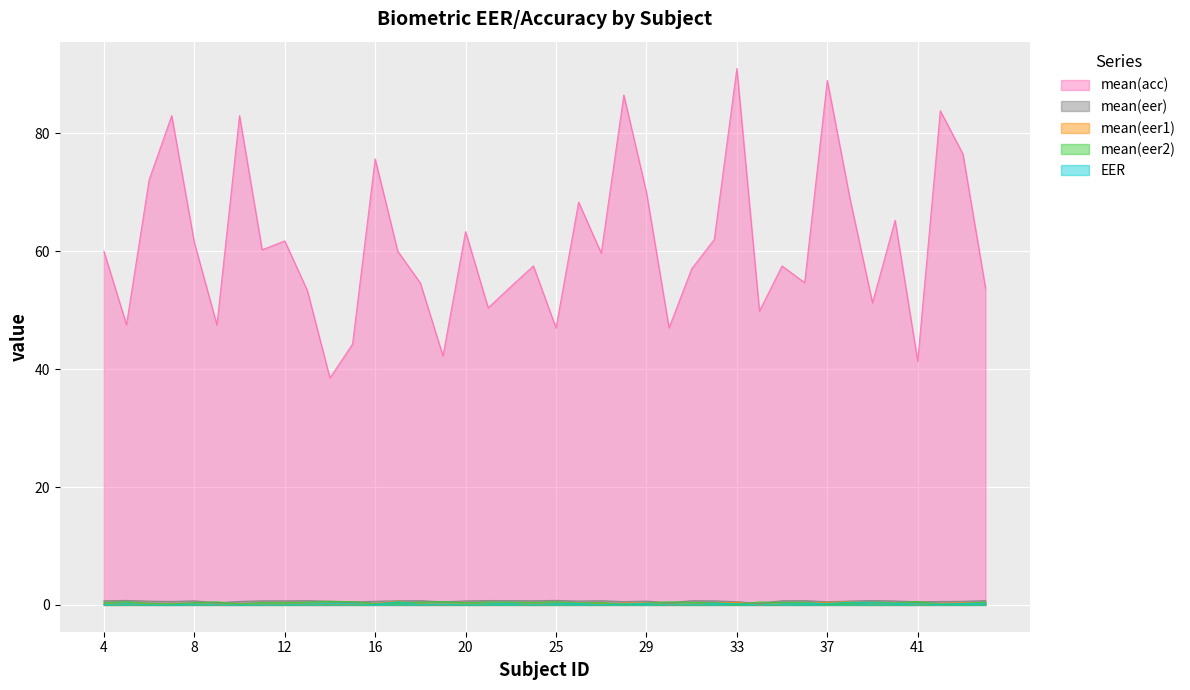

Read the mean(eer) value at 15.

0.5